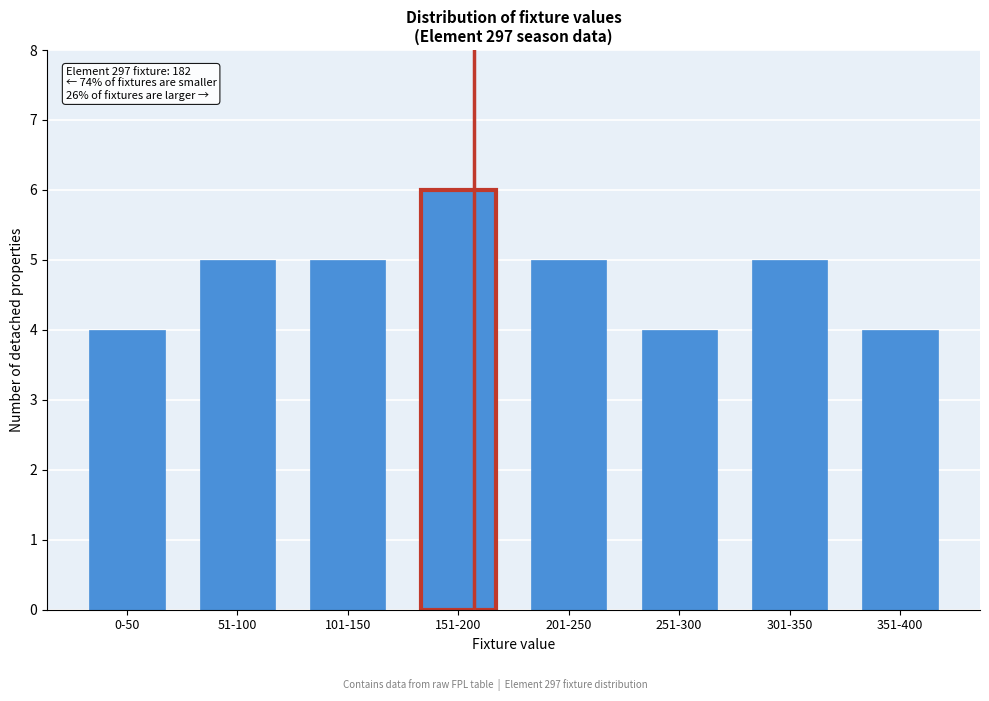

Reading right to left, extract all data points from this chart.

351-400=4	301-350=5	251-300=4	201-250=5	151-200=6	101-150=5	51-100=5	0-50=4